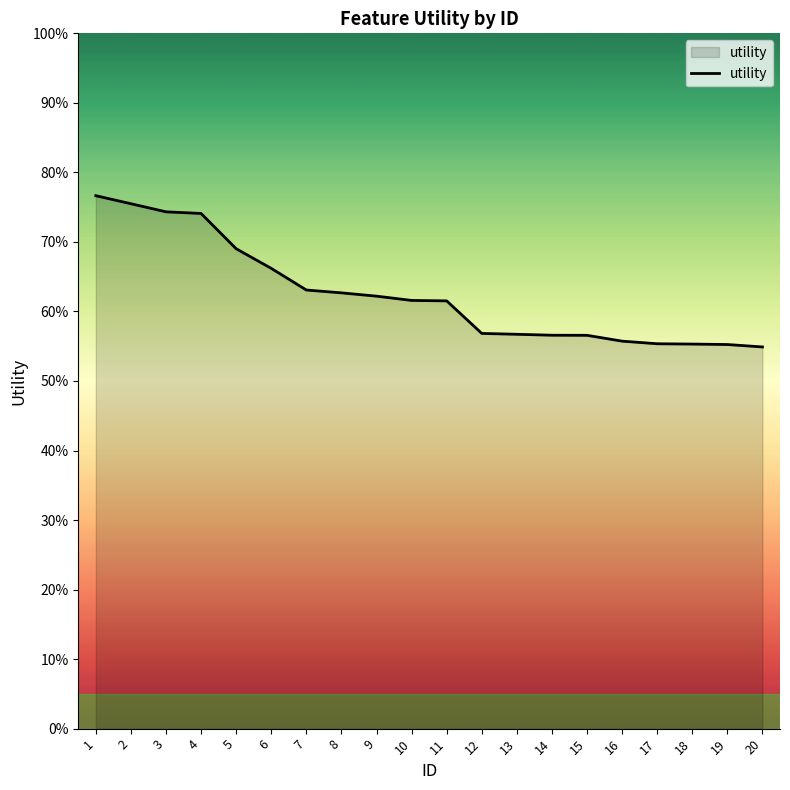

Which has a higher value, 16 or 2?

2